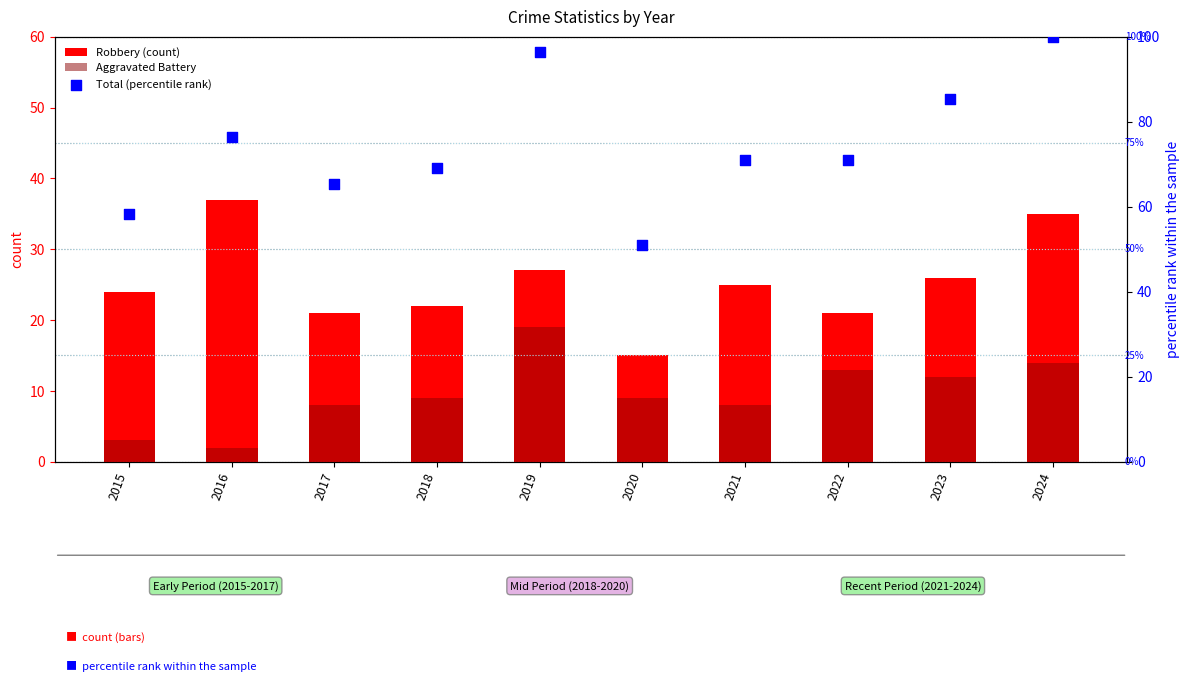

What is the total value across all series at 2017?

94.5